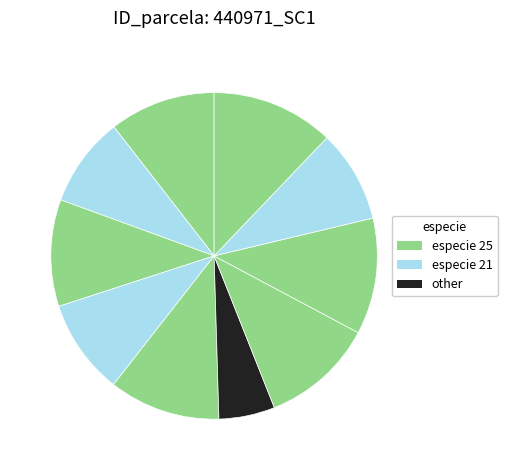

Count the number of slices in the pie.

10